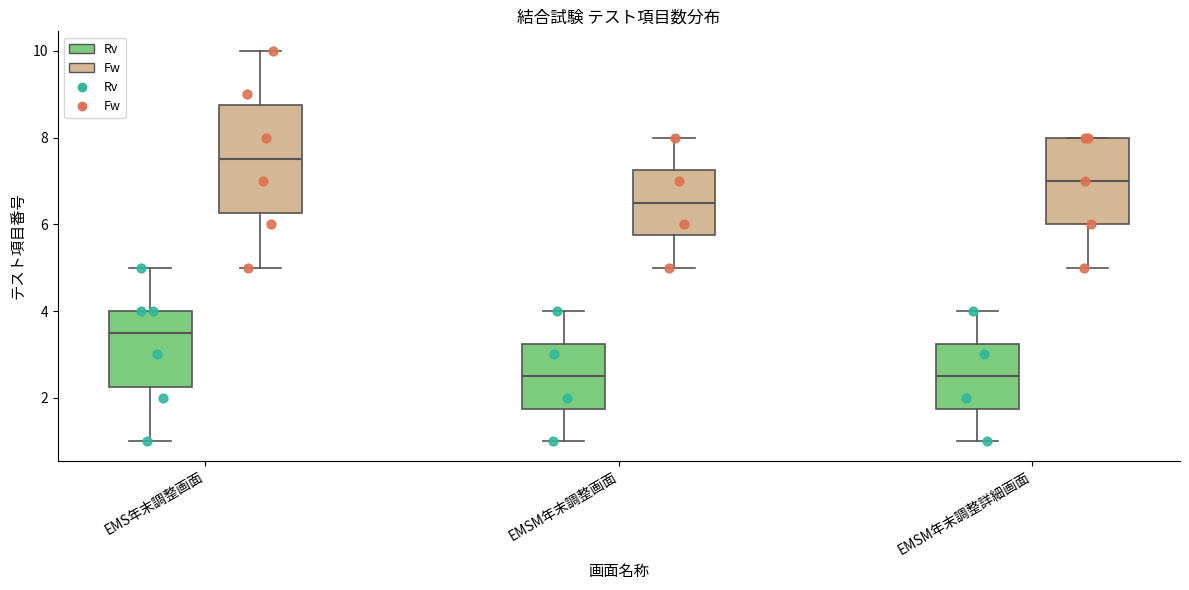

Where does the median line of the box for EMSM年末調整詳細画面 (Rv) sit on the y-axis? The values are not printed on the chart, so give them approximately, as read against the axis.

2.6